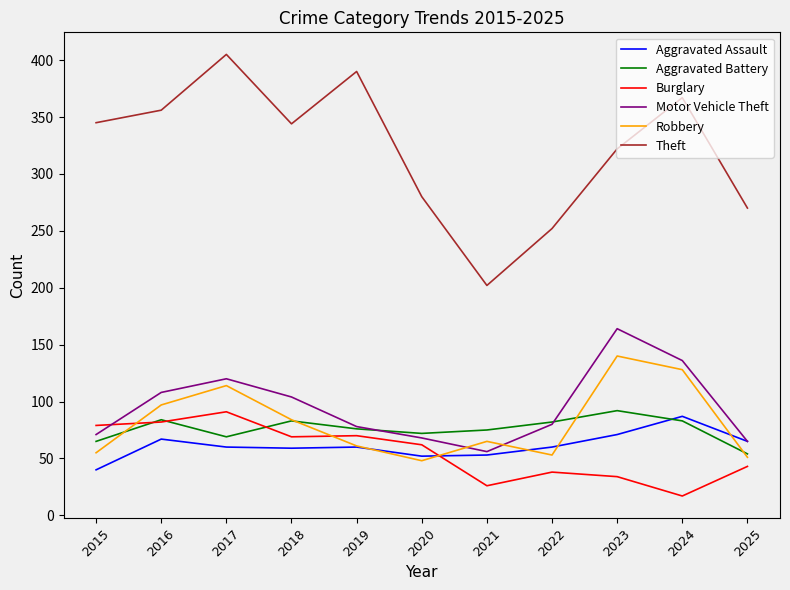

Where does the Motor Vehicle Theft series first go above 80?

2016